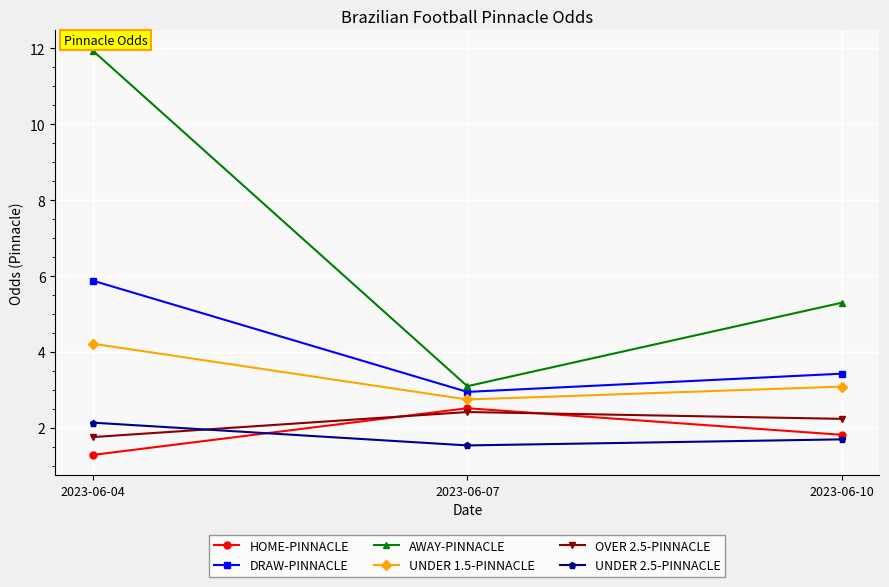

Which series has the largest total across all categories?

AWAY-PINNACLE